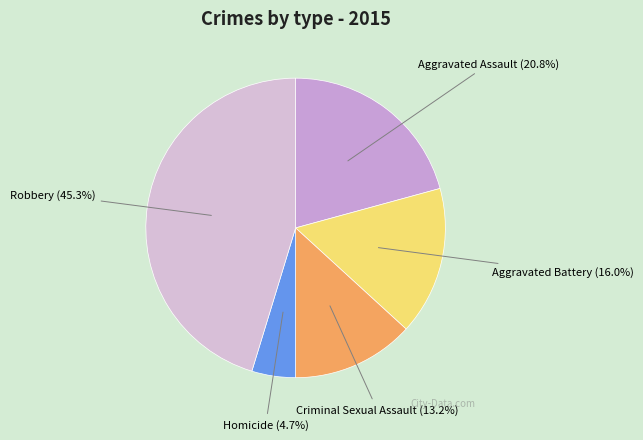

To the nearest percent, what percentage of the pie is Criminal Sexual Assault?

13%